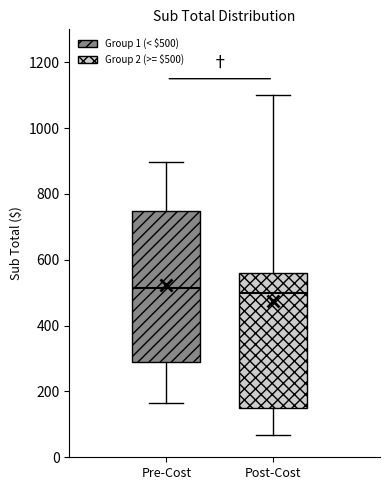

Reading left to right, read every box against the y-axis: the position of its median line, the range the box covers, and the ends of its whiskers. The values are not printed on the chart, so give them approximately, as read against the axis.

Pre-Cost: median 520, box 280 to 740, whiskers 160 to 900
Post-Cost: median 500, box 140 to 560, whiskers 60 to 1100